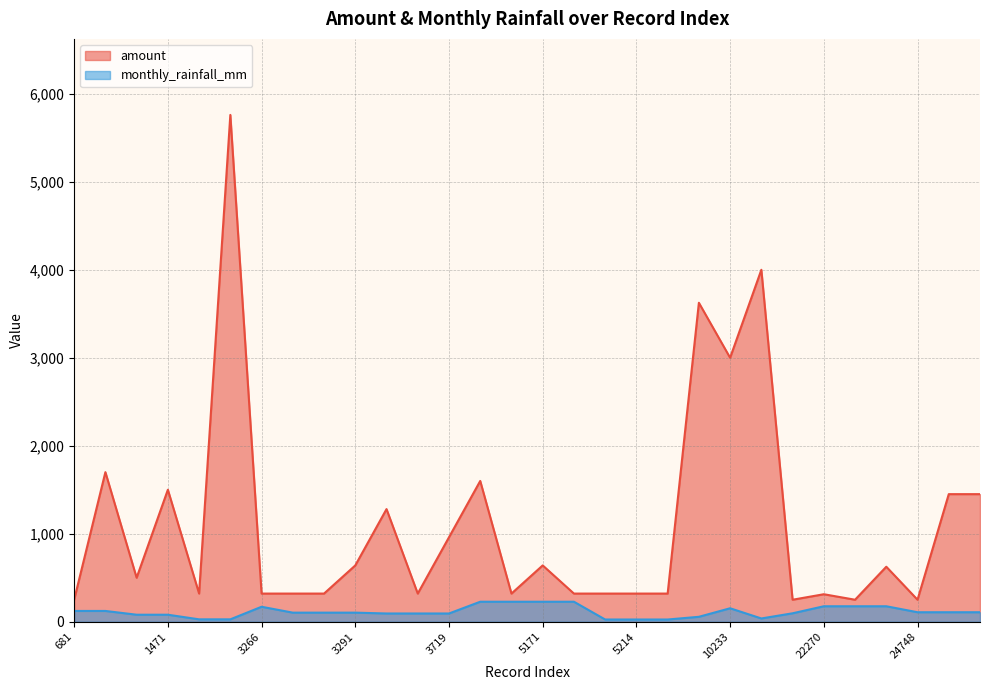

How many values in the monthly_rainfall_mm series are below 103?

13